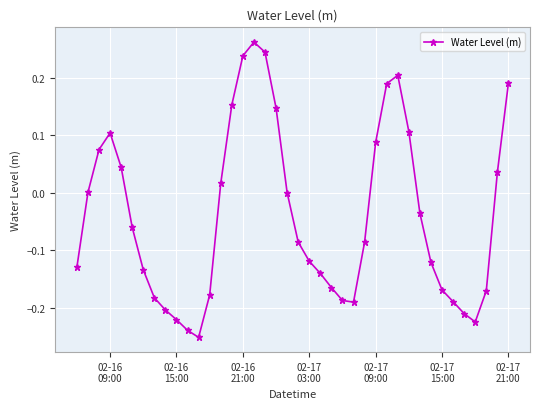

What is the difference between the maximum and minimum values?

0.5